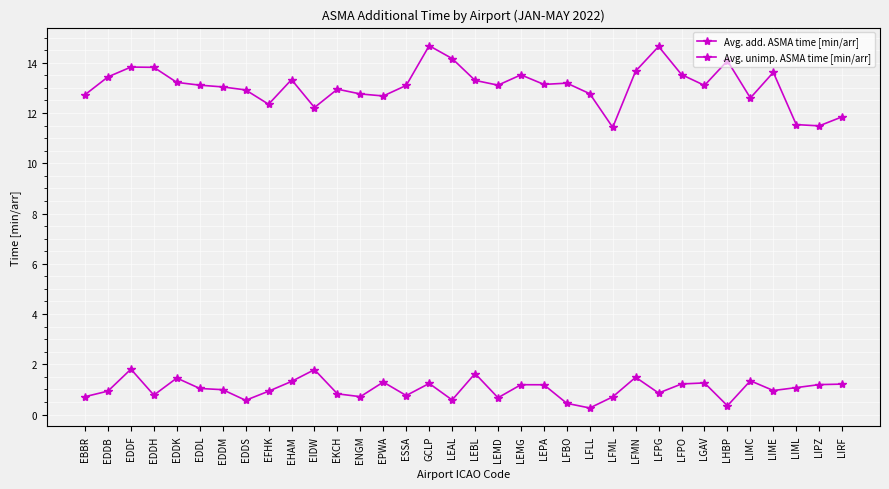

How many lines are shown in the chart?

2